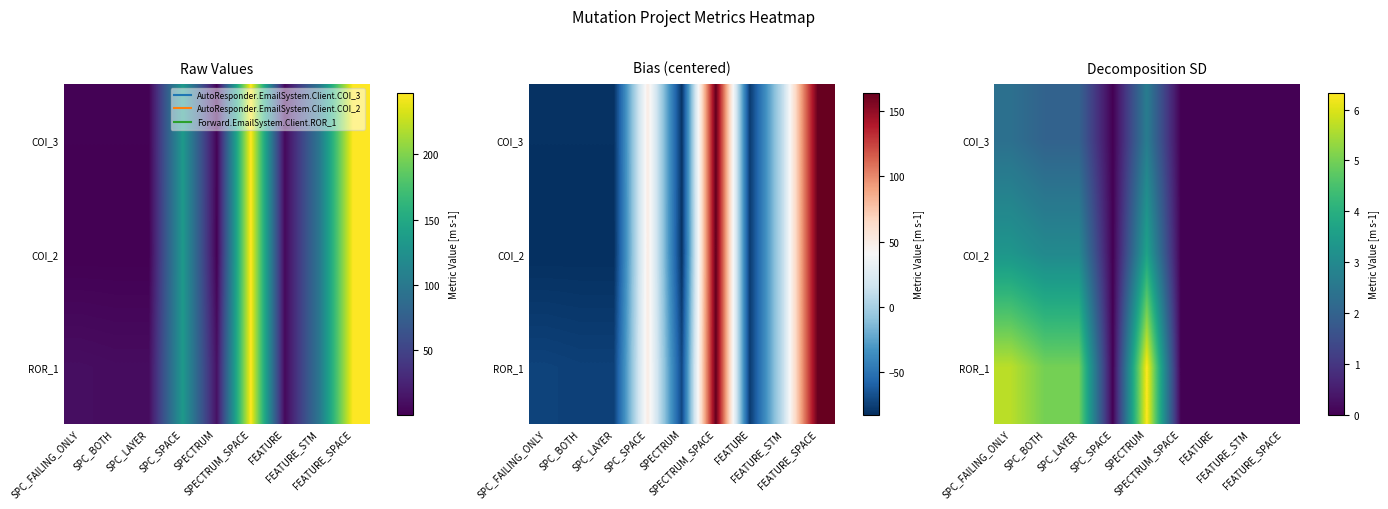

Is it true that ROR_1 equals 0.0 at FEATURE?

True